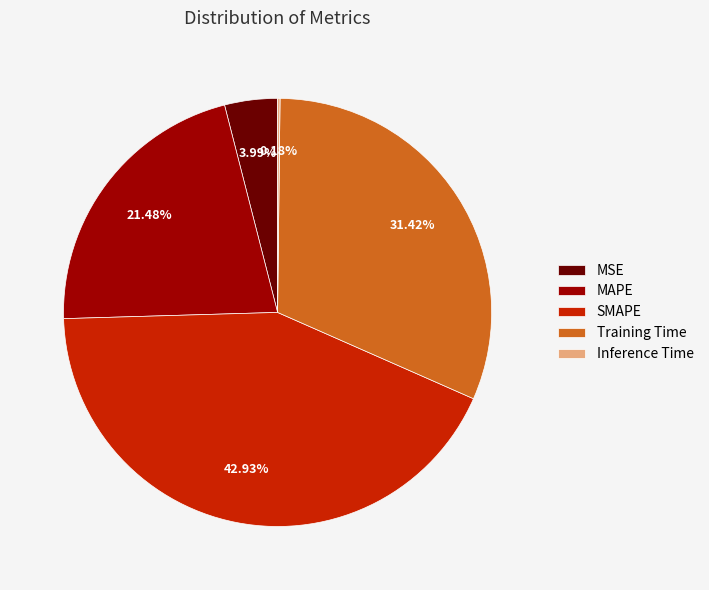

Is MSE the majority of the pie?

No